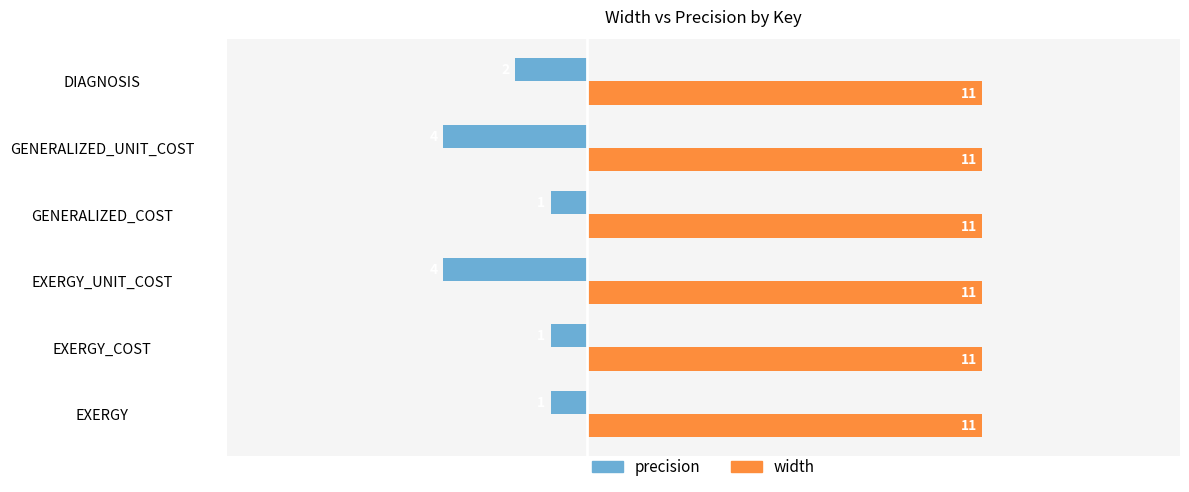

Which series has the largest range (max minus min)?

precision